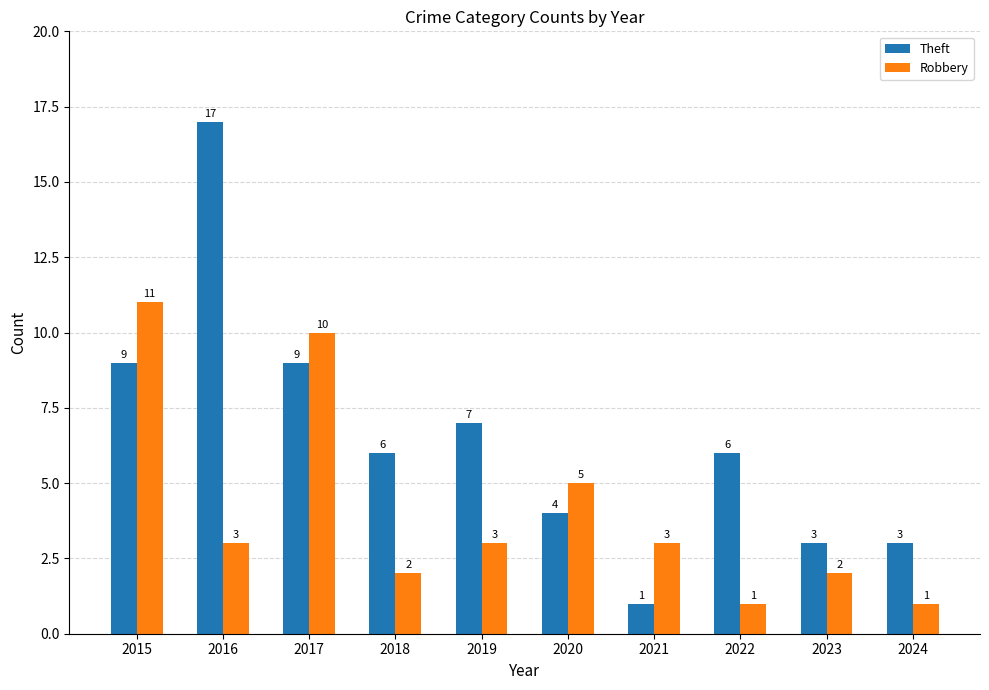

List the series in order of their peak value, lowest first.

Robbery, Theft